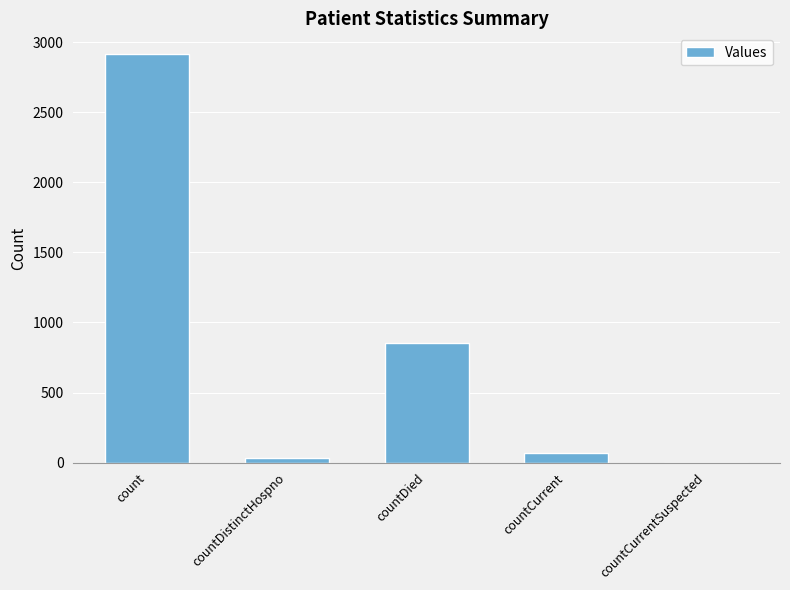

How many positive values are there?

4